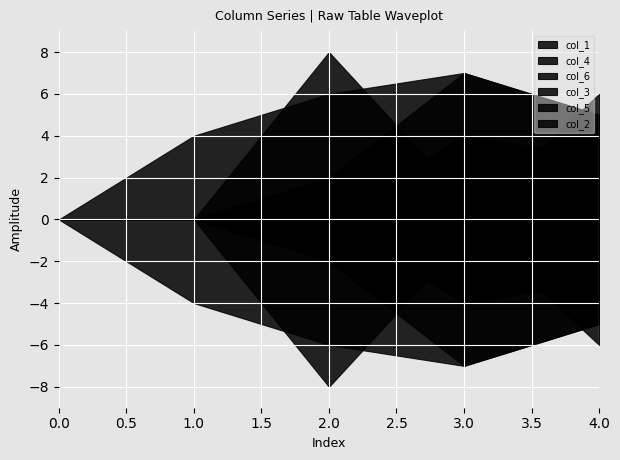

List the labels in order of col_6 value, largest first.

2, 4, 3, 0, 1